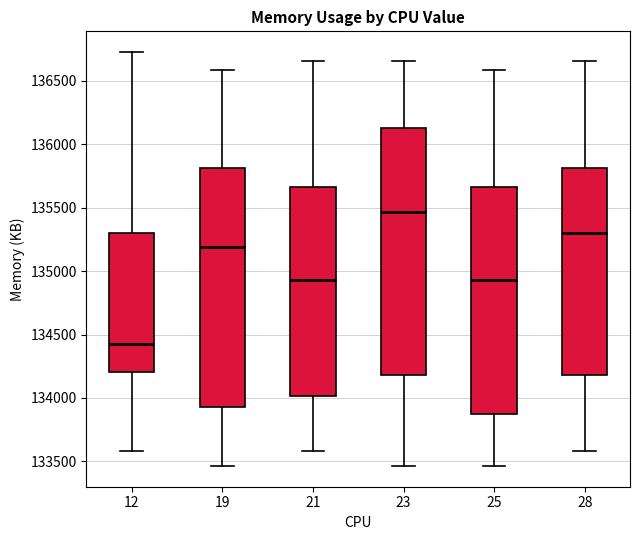

Reading left to right, transcribe this box plot: for each box, give where its median line is, the range the box spans, and where its two whiskers end, as read against the y-axis. The values are not printed on the chart, so give them approximately, as read against the axis.

12: median 134450, box 134200 to 135300, whiskers 133600 to 136750
19: median 135200, box 133950 to 135800, whiskers 133450 to 136600
21: median 134950, box 134000 to 135650, whiskers 133600 to 136650
23: median 135450, box 134200 to 136150, whiskers 133450 to 136650
25: median 134950, box 133900 to 135650, whiskers 133450 to 136600
28: median 135300, box 134200 to 135800, whiskers 133600 to 136650